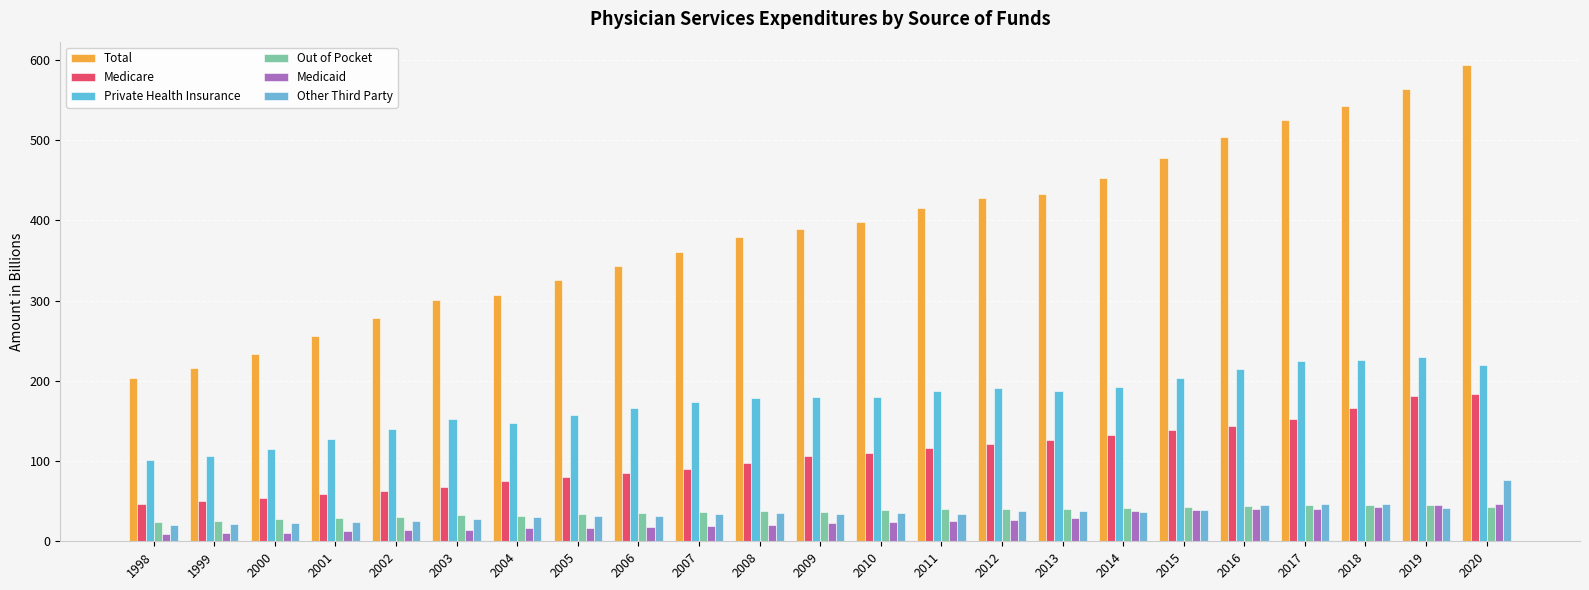

How many bars are there in each group?

6